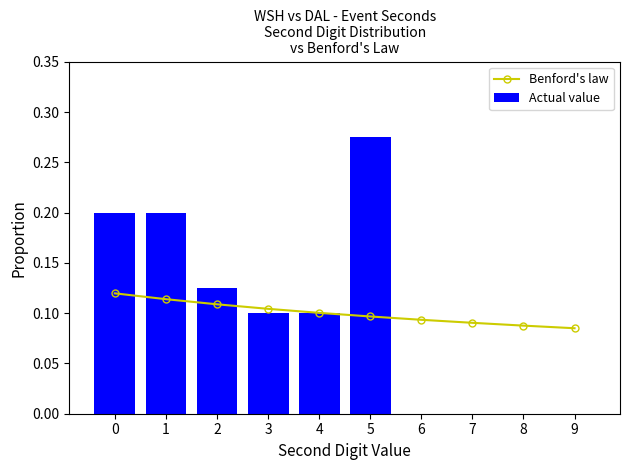

Reading right to left, what are all the values shown in this chart?

Benford's law: 9=0.1	8=0.1	7=0.1	6=0.1	5=0.1	4=0.1	3=0.1	2=0.1	1=0.1	0=0.1
Actual value: 9=0.0	8=0.0	7=0.0	6=0.0	5=0.3	4=0.1	3=0.1	2=0.1	1=0.2	0=0.2